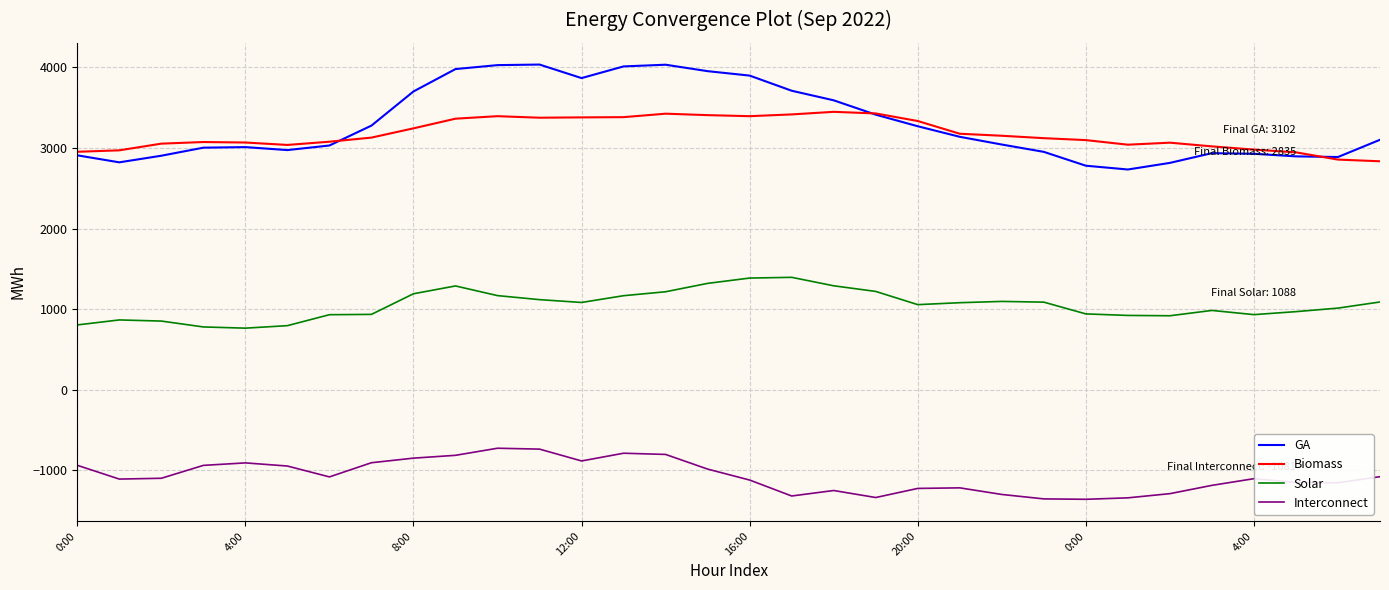

What is the greatest value displayed?

4036